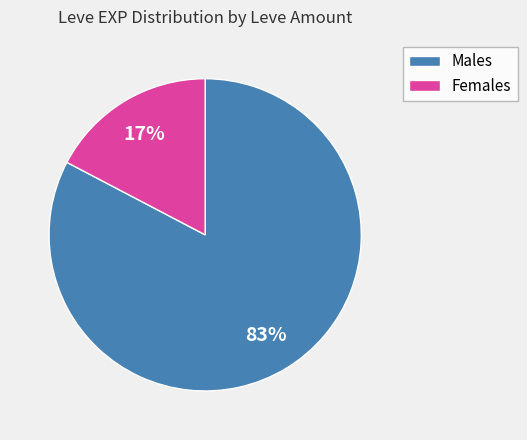

Count the number of slices in the pie.

2